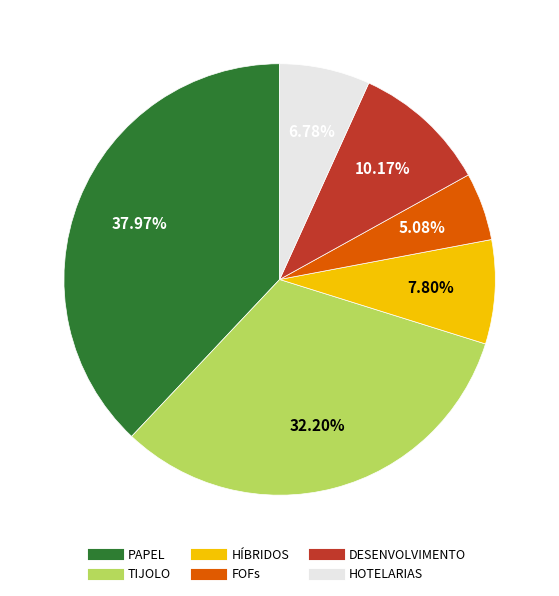

Is there any slice that represents more than half of the pie?

No